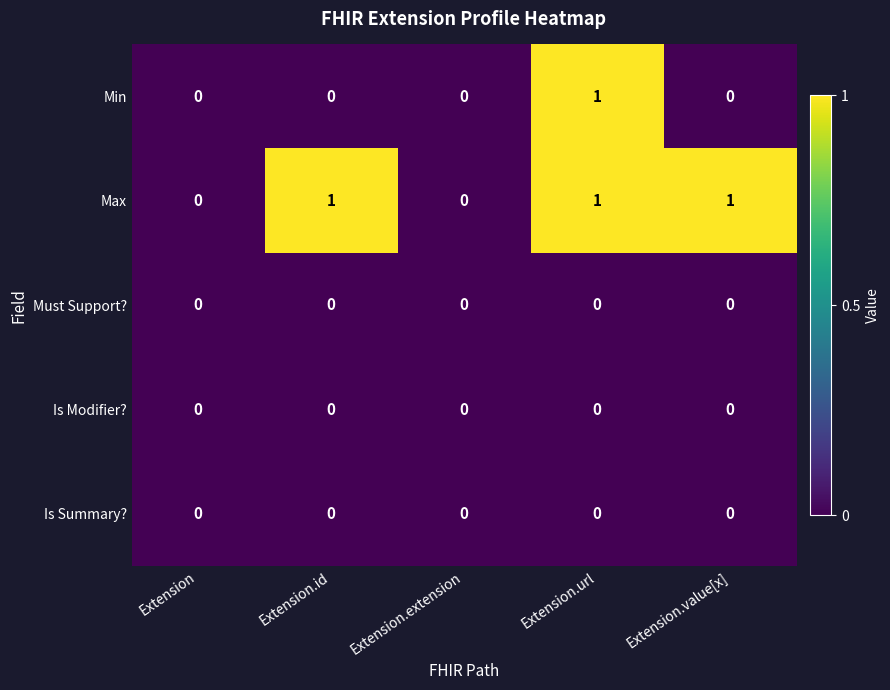

The value of Min at Extension.id is 0. True or false?

True